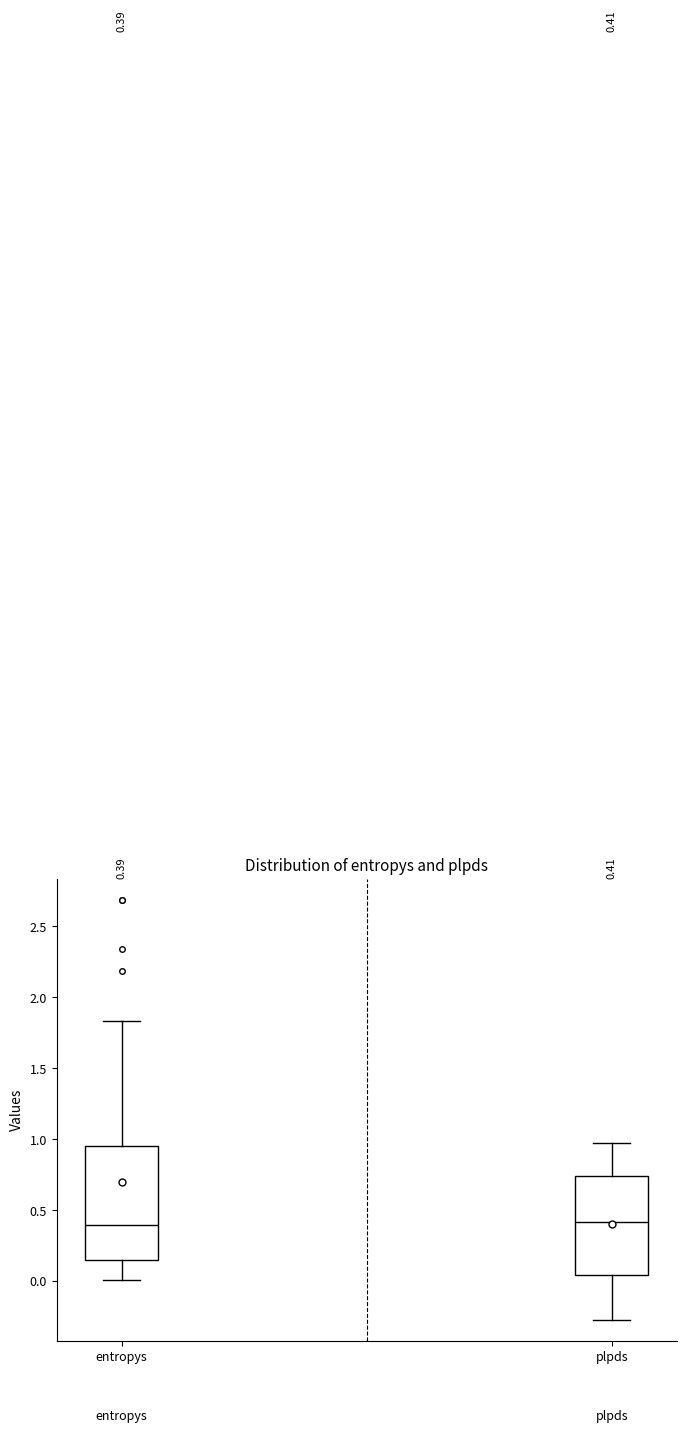

Which box is the tallest, from its lower edge to its upper edge?

entropys